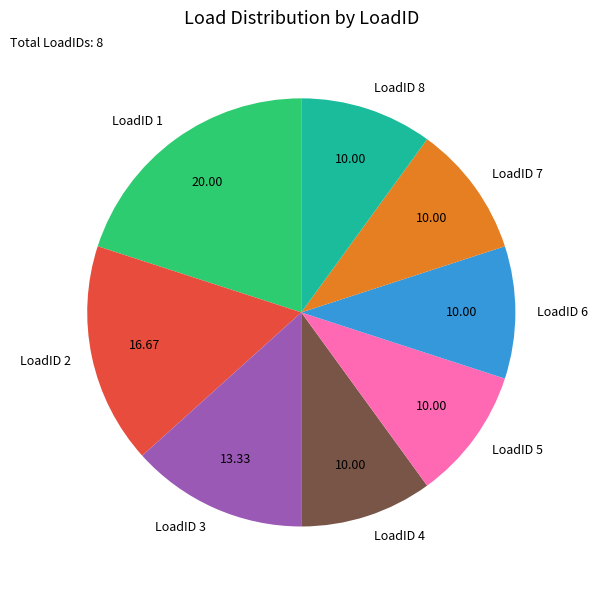

Is there any slice that represents more than half of the pie?

No